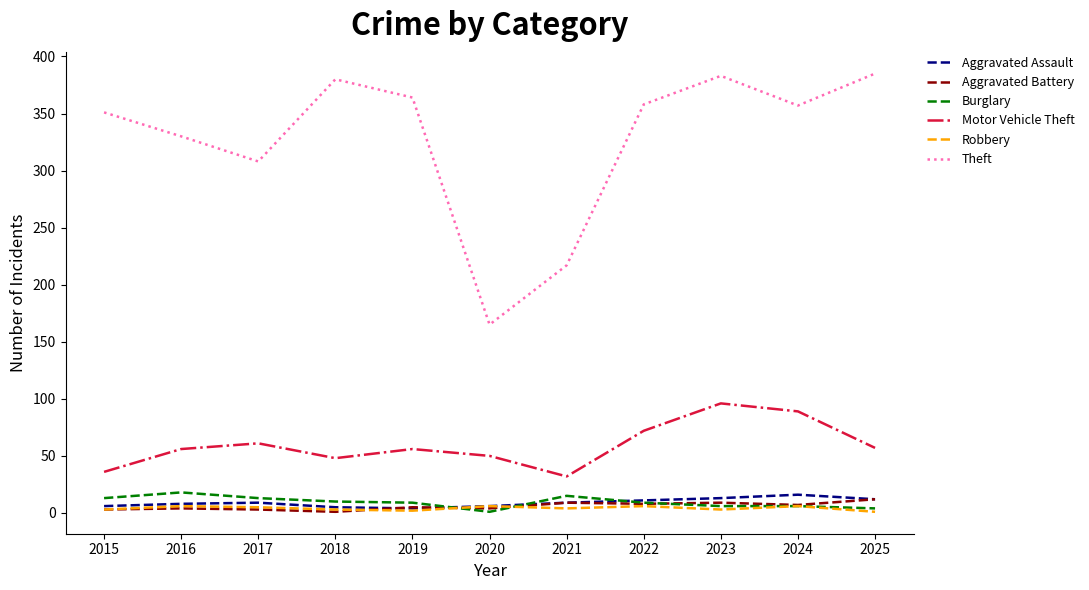

Where is the first local maximum for Burglary?

2016